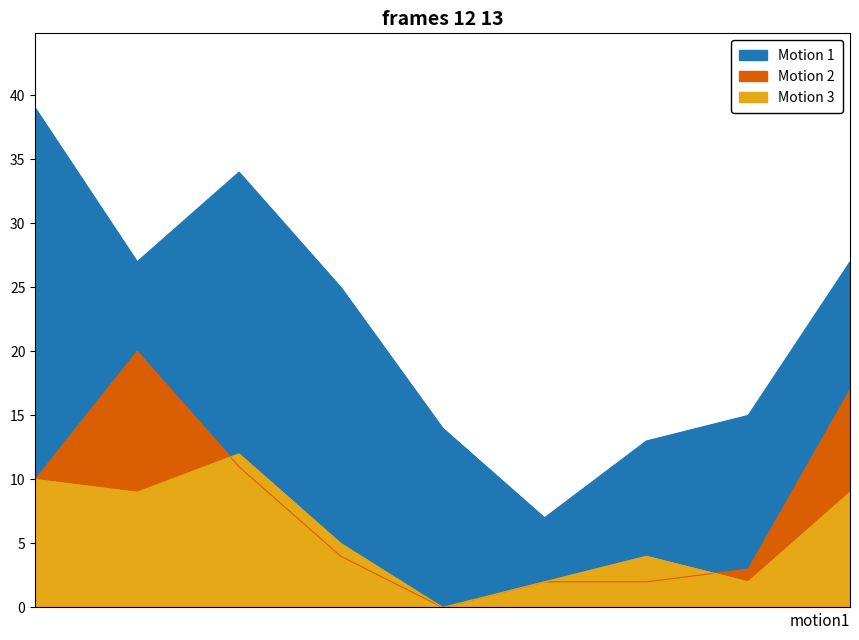

What are all the series names shown in the legend?

Motion 1, Motion 2, Motion 3